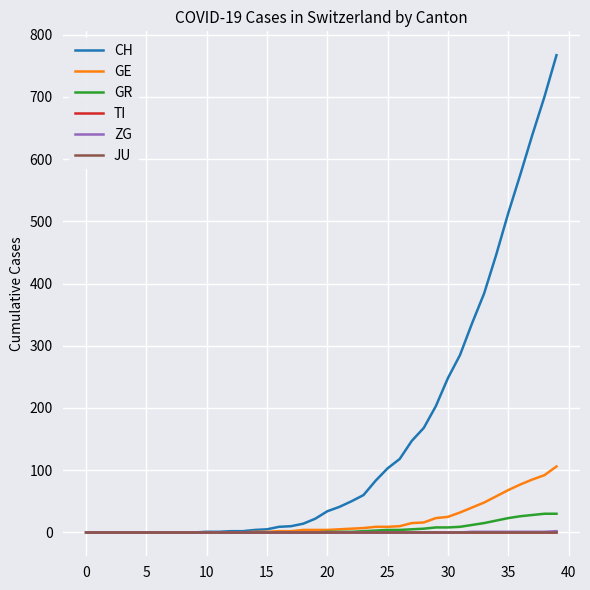

What is the sum of all GE values?

749